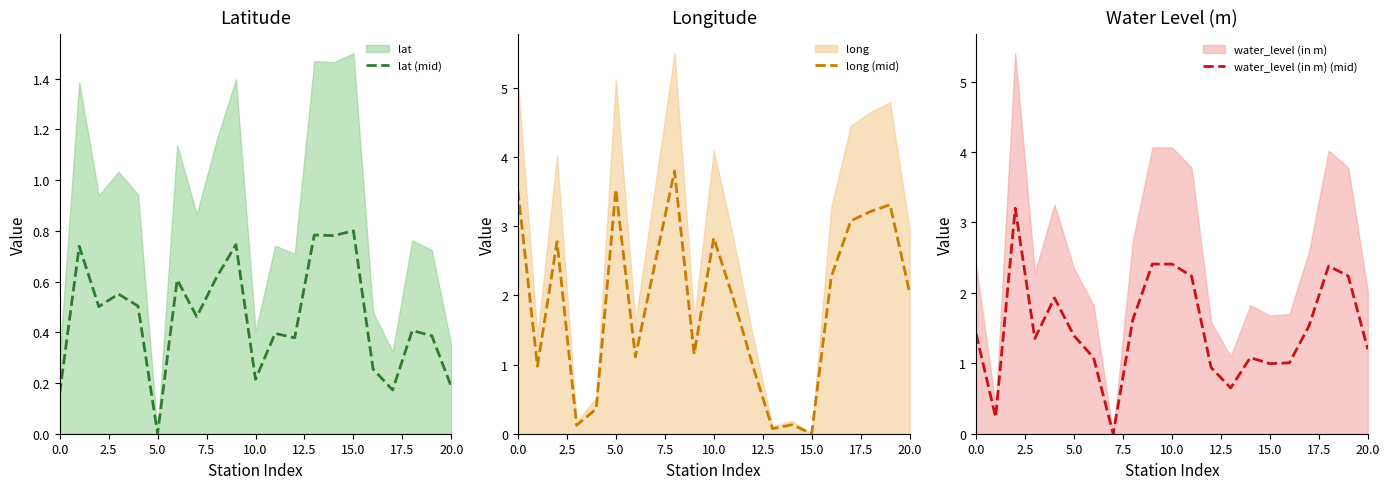

At how many categories does at least one series exceed 1?

17